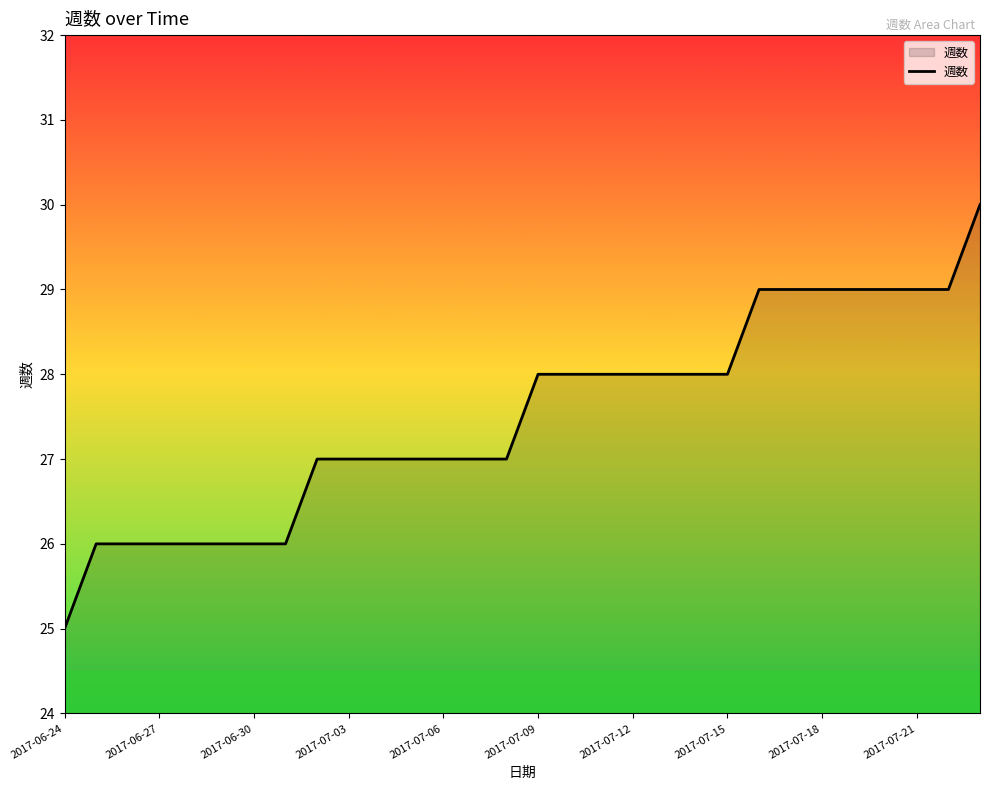

What is the minimum value shown in the chart?

25